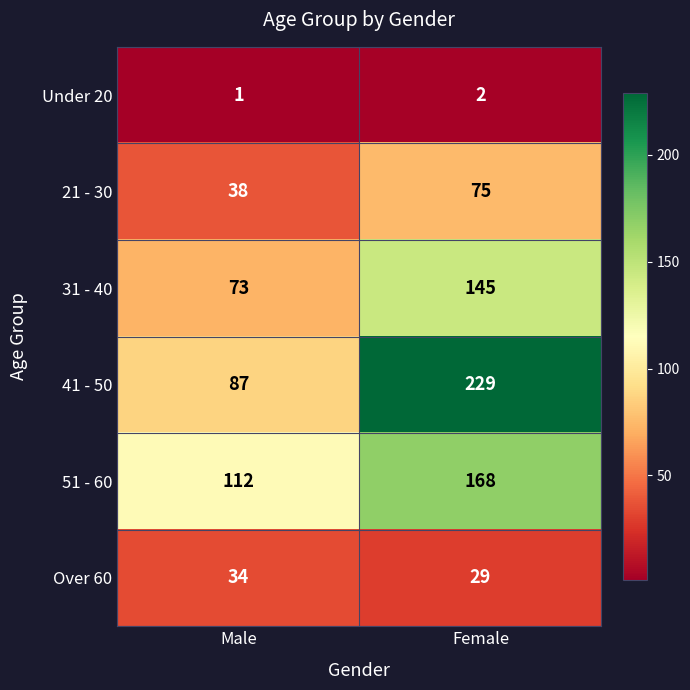

True or false: Over 60 has a value of 29 at Female.

True